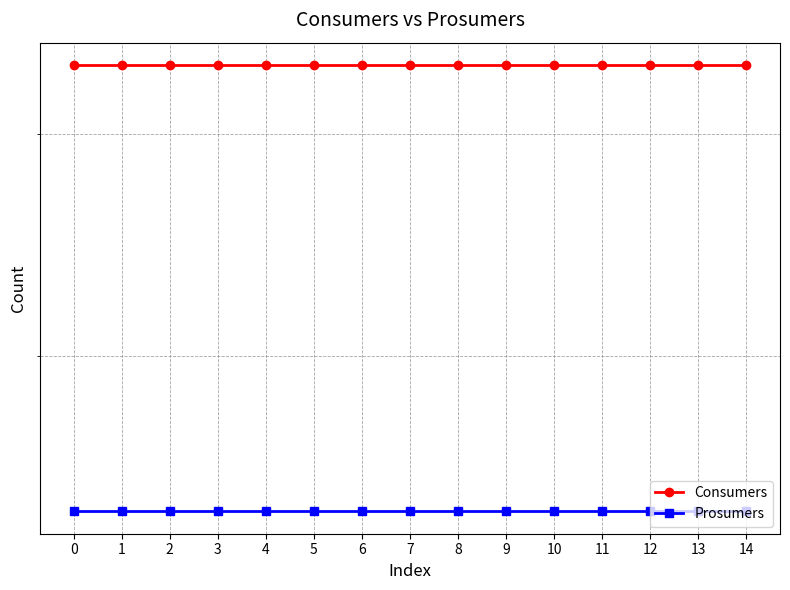

Is it true that Consumers equals 635 at 7?

True